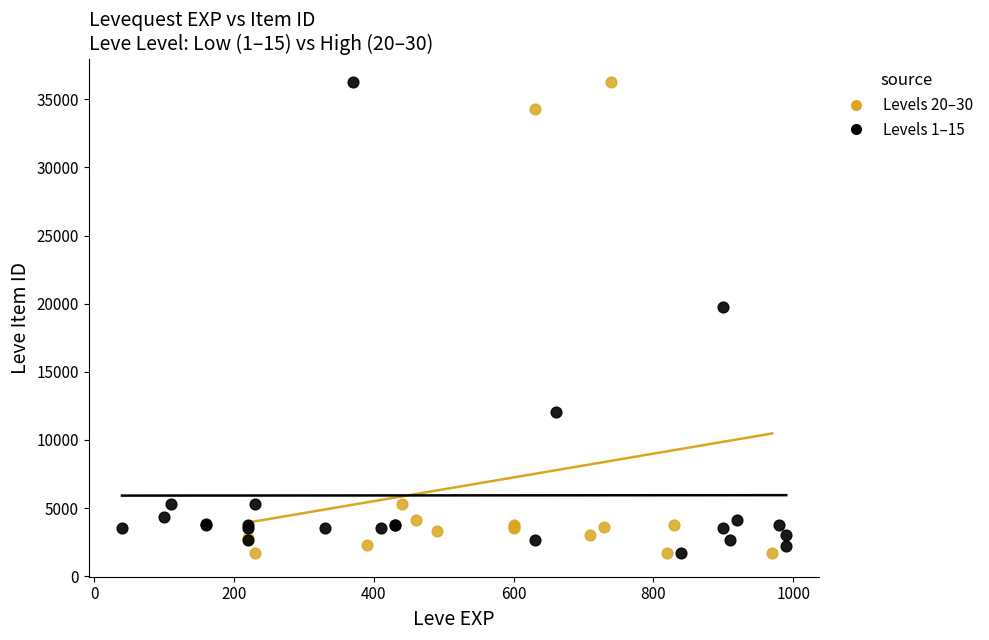

What are all the series names shown in the legend?

Levels 20–30, Levels 1–15